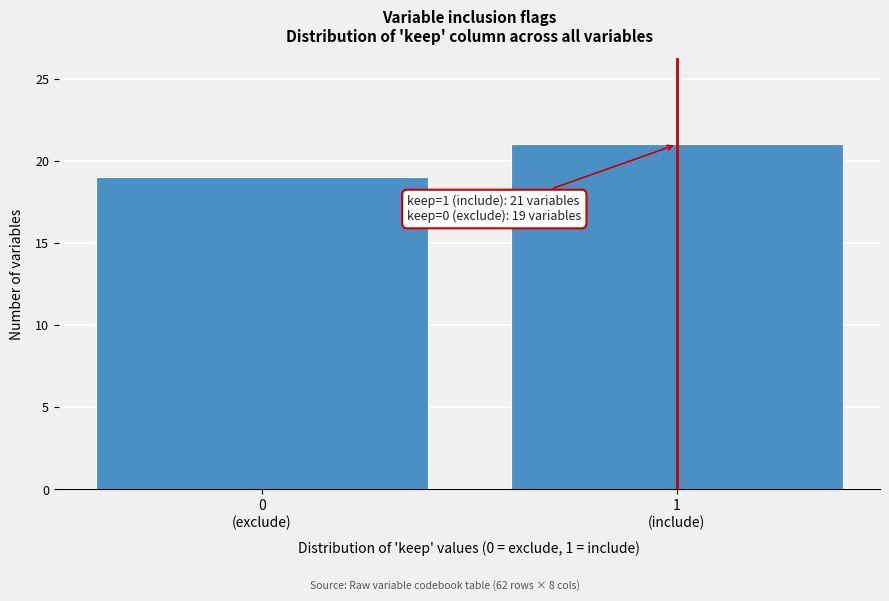

Reading left to right, what are all the values shown in this chart?

19	21